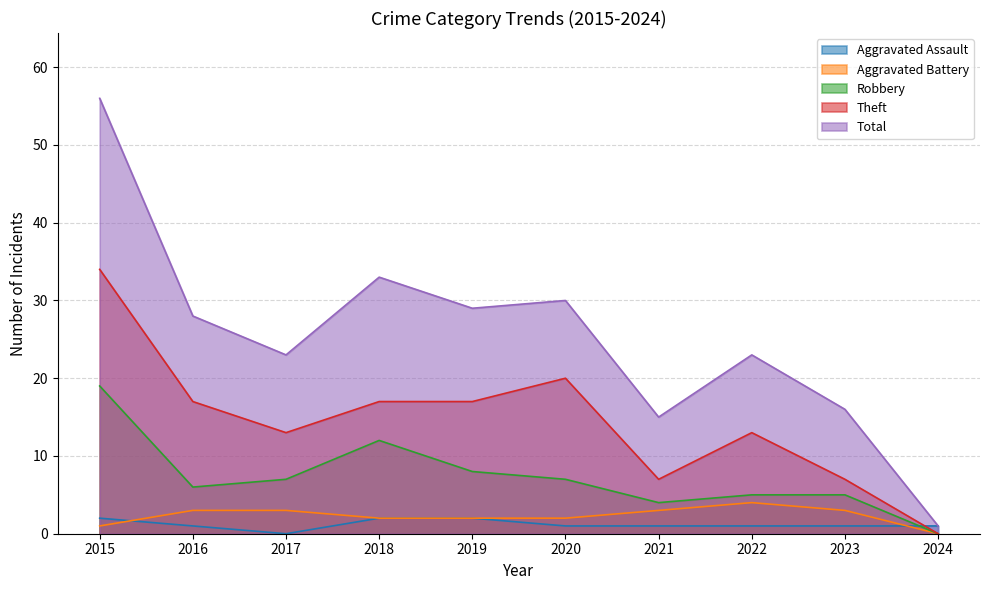

Is the value of Total at 2019 greater than the value of Aggravated Assault at 2021?

Yes